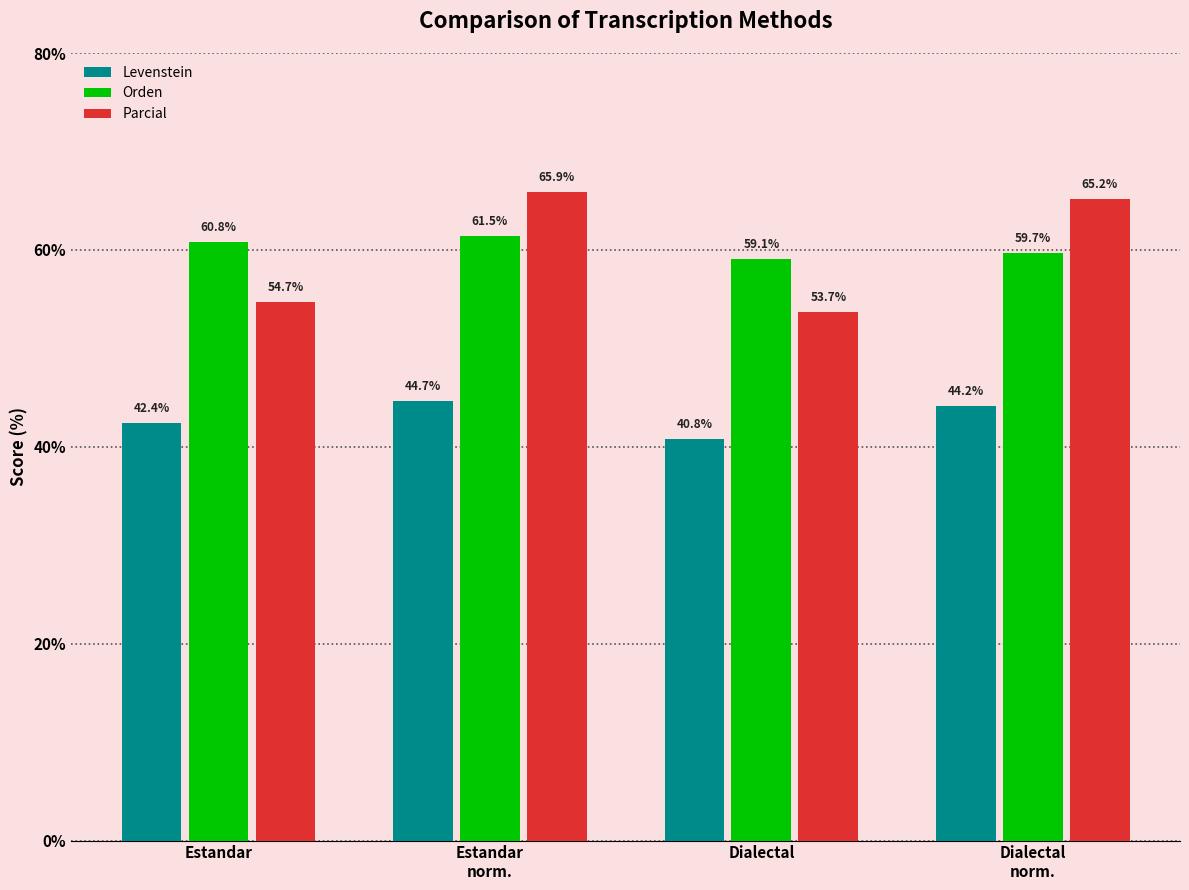

What value does the Orden series have at Estandar?

60.8